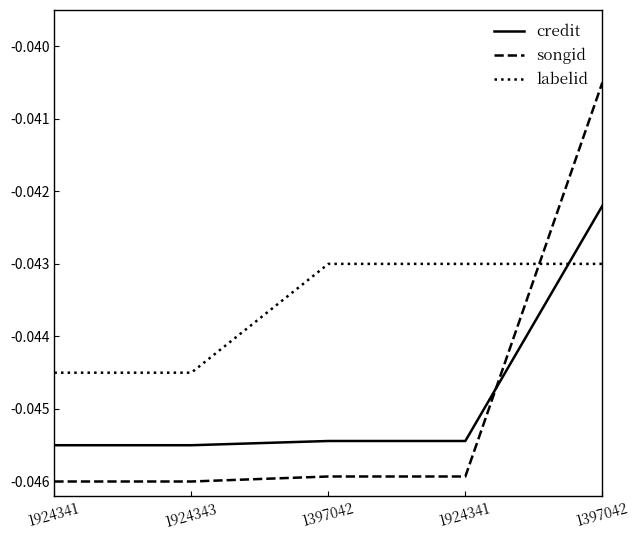

List the labels in order of credit value, smallest first.

1924341, 1924343, 1397042, 1924341, 1397042